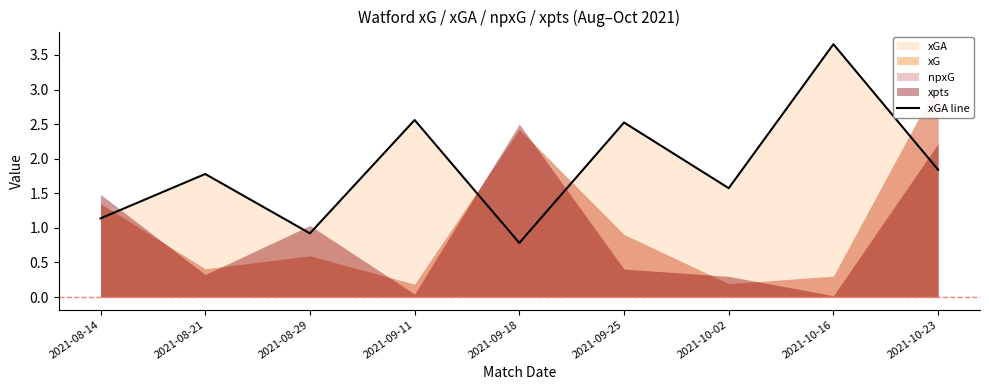

Which label corresponds to the smallest value in the chart?

2021-09-18